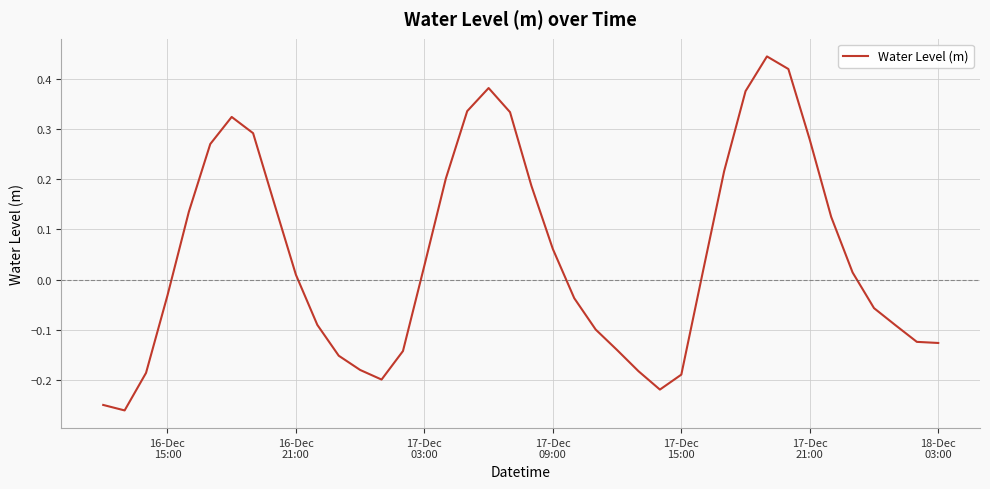

What is the difference between the maximum and minimum values?

0.7